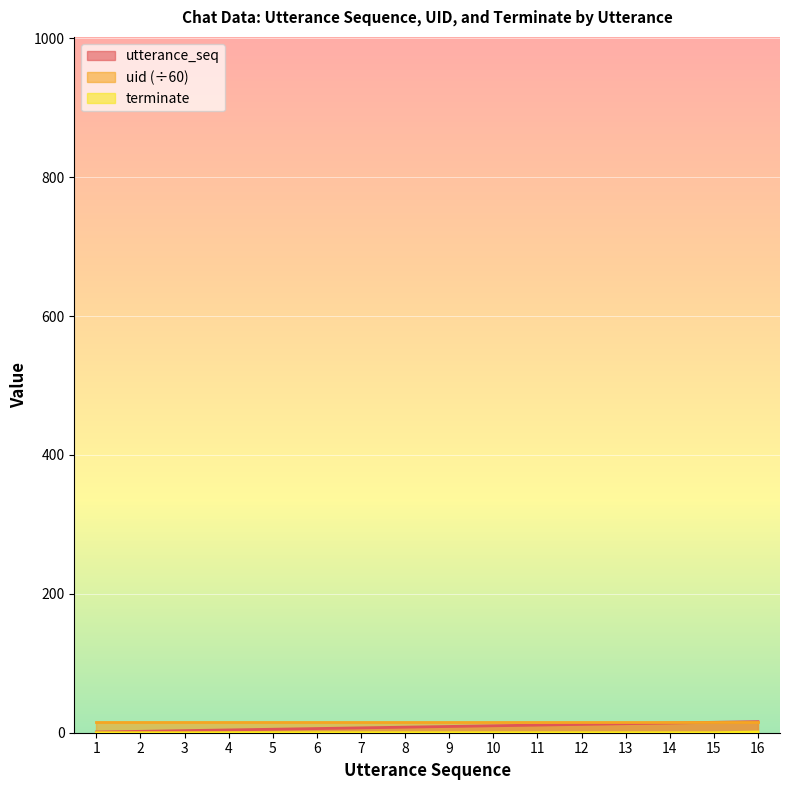

What is the total value across all series at 12?

27.9